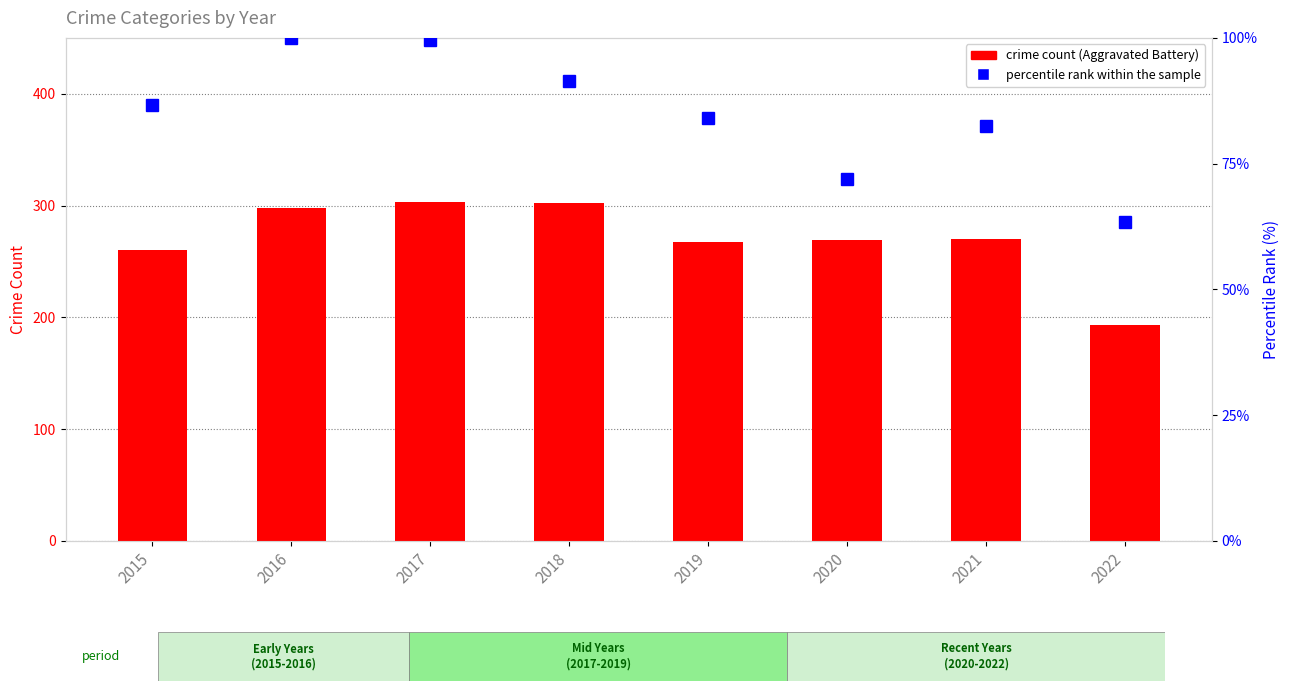

List the series in order of their peak value, lowest first.

percentile rank within the sample, Aggravated Battery